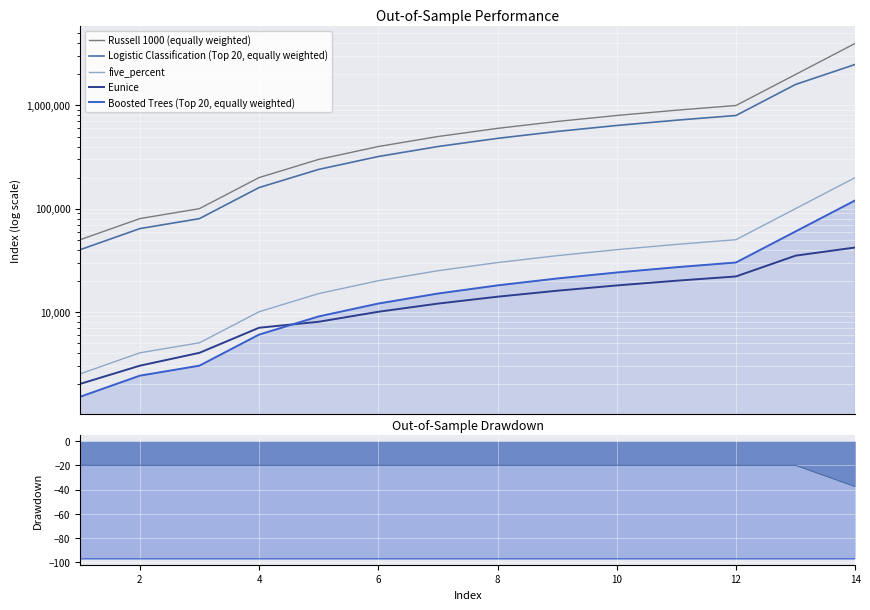

True or false: Boosted Trees (Top 20, equally weighted) has more than 2 points higher than both neighbors.

False